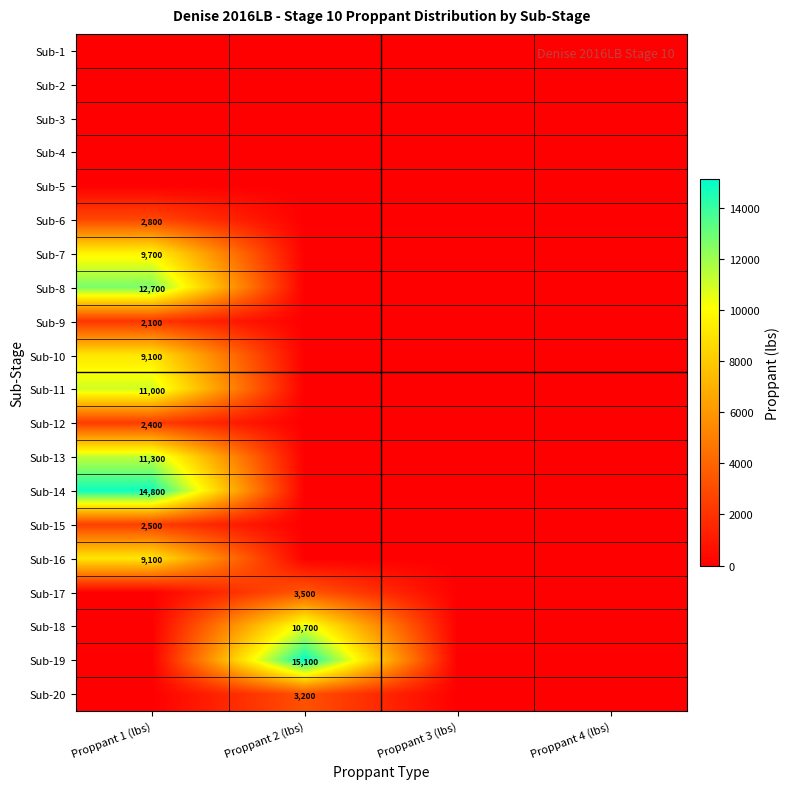

The Sub-15 series shows 2500 at Proppant 1 (lbs). True or false?

True